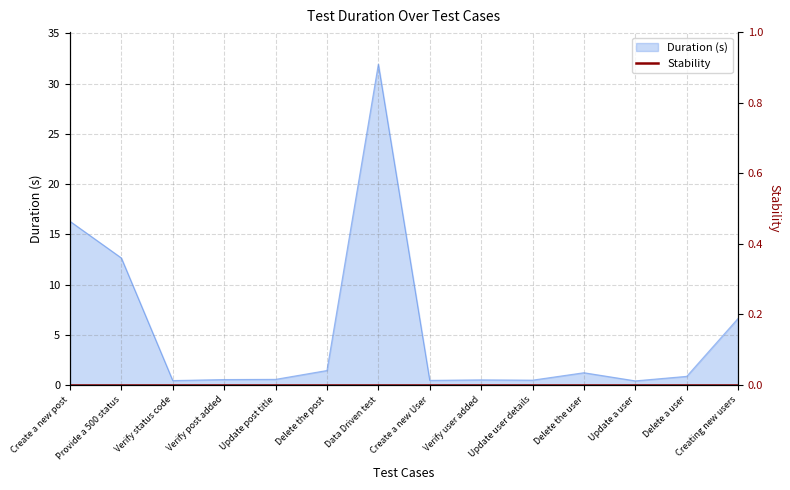

What is the label of the 3rd point from the left?

Verify status code